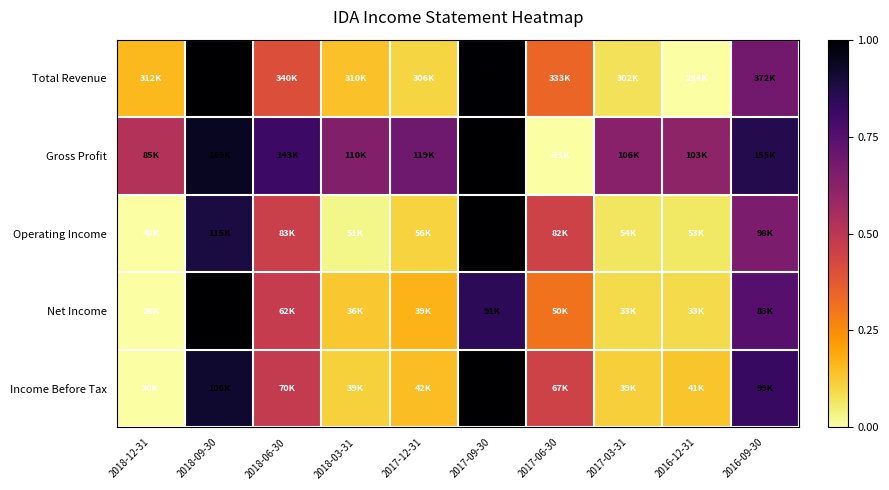

Reading left to right, list all the values displayed in this chart.

Total Revenue: 2018-12-31=0.2	2018-09-30=1.0	2018-06-30=0.4	2018-03-31=0.1	2017-12-31=0.1	2017-09-30=1.0	2017-06-30=0.3	2017-03-31=0.1	2016-12-31=0.0	2016-09-30=0.7
Gross Profit: 2018-12-31=0.5	2018-09-30=0.9	2018-06-30=0.8	2018-03-31=0.6	2017-12-31=0.7	2017-09-30=1.0	2017-06-30=0.0	2017-03-31=0.6	2016-12-31=0.6	2016-09-30=0.9
Operating Income: 2018-12-31=0.0	2018-09-30=0.9	2018-06-30=0.5	2018-03-31=0.0	2017-12-31=0.1	2017-09-30=1.0	2017-06-30=0.4	2017-03-31=0.1	2016-12-31=0.1	2016-09-30=0.7
Net Income: 2018-12-31=0.0	2018-09-30=1.0	2018-06-30=0.5	2018-03-31=0.1	2017-12-31=0.2	2017-09-30=0.8	2017-06-30=0.3	2017-03-31=0.1	2016-12-31=0.1	2016-09-30=0.7
Income Before Tax: 2018-12-31=0.0	2018-09-30=0.9	2018-06-30=0.5	2018-03-31=0.1	2017-12-31=0.2	2017-09-30=1.0	2017-06-30=0.4	2017-03-31=0.1	2016-12-31=0.1	2016-09-30=0.8